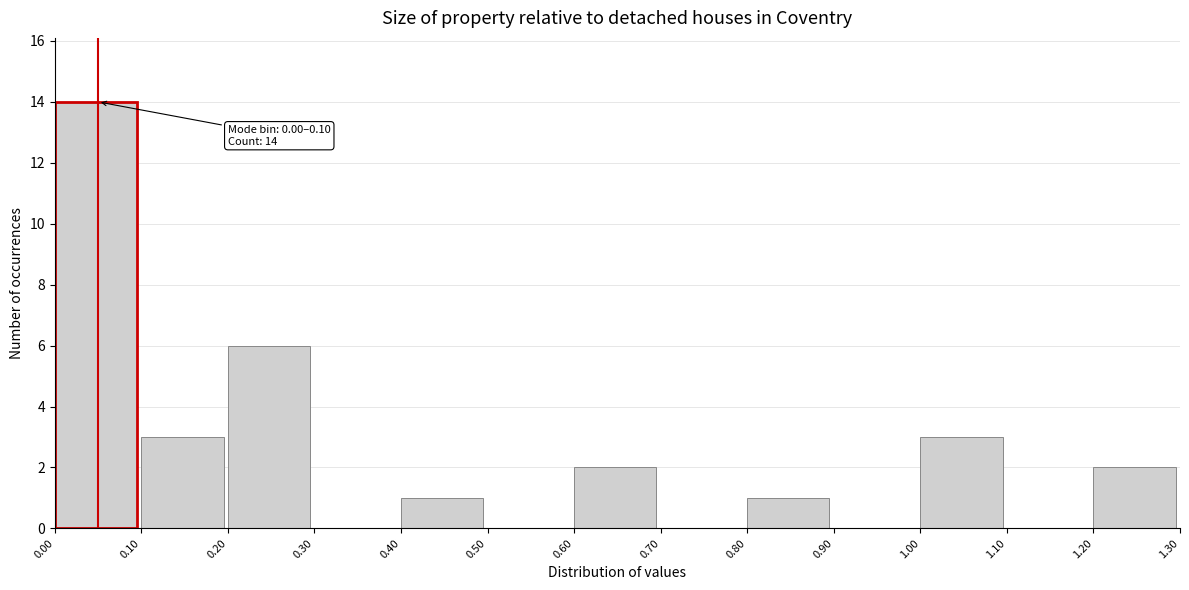

Which range on the x-axis has the tallest bar?

0.00 to 0.10